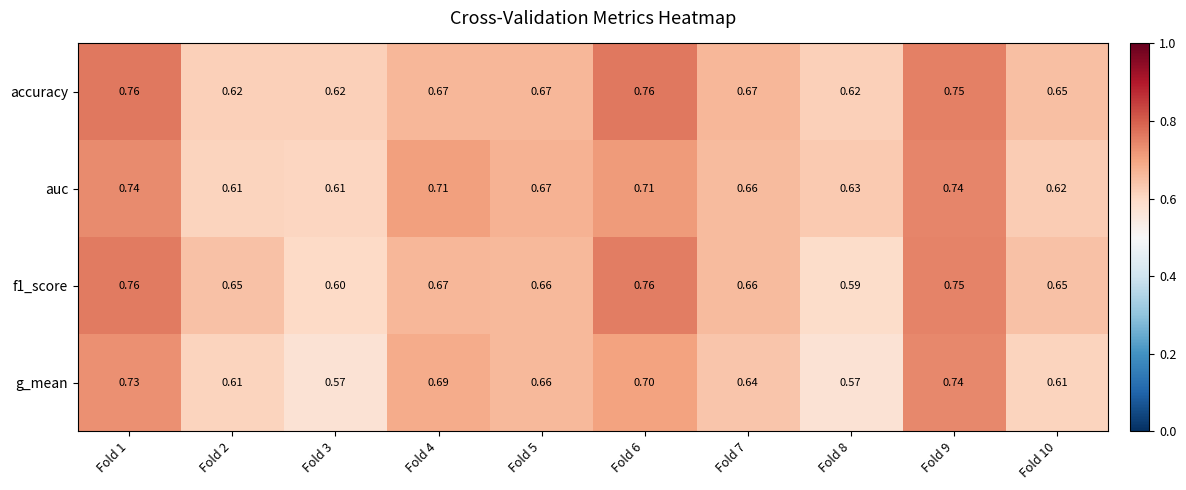

Which series changed the most between Fold 6 and Fold 9?

g_mean